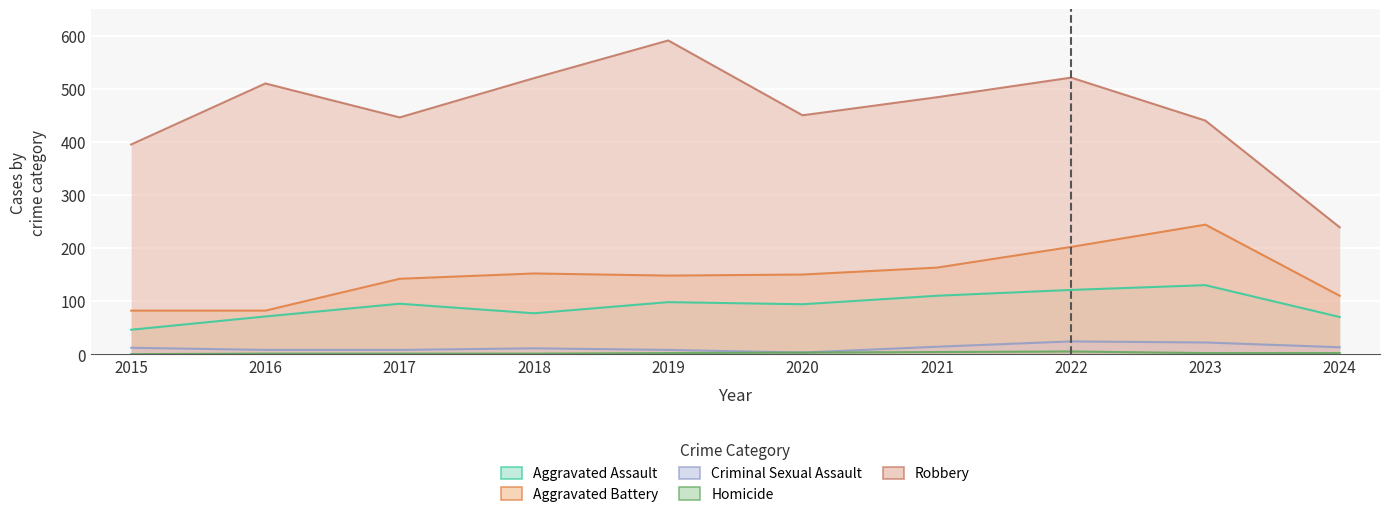

What are all the series names shown in the legend?

Aggravated Assault, Aggravated Battery, Criminal Sexual Assault, Homicide, Robbery